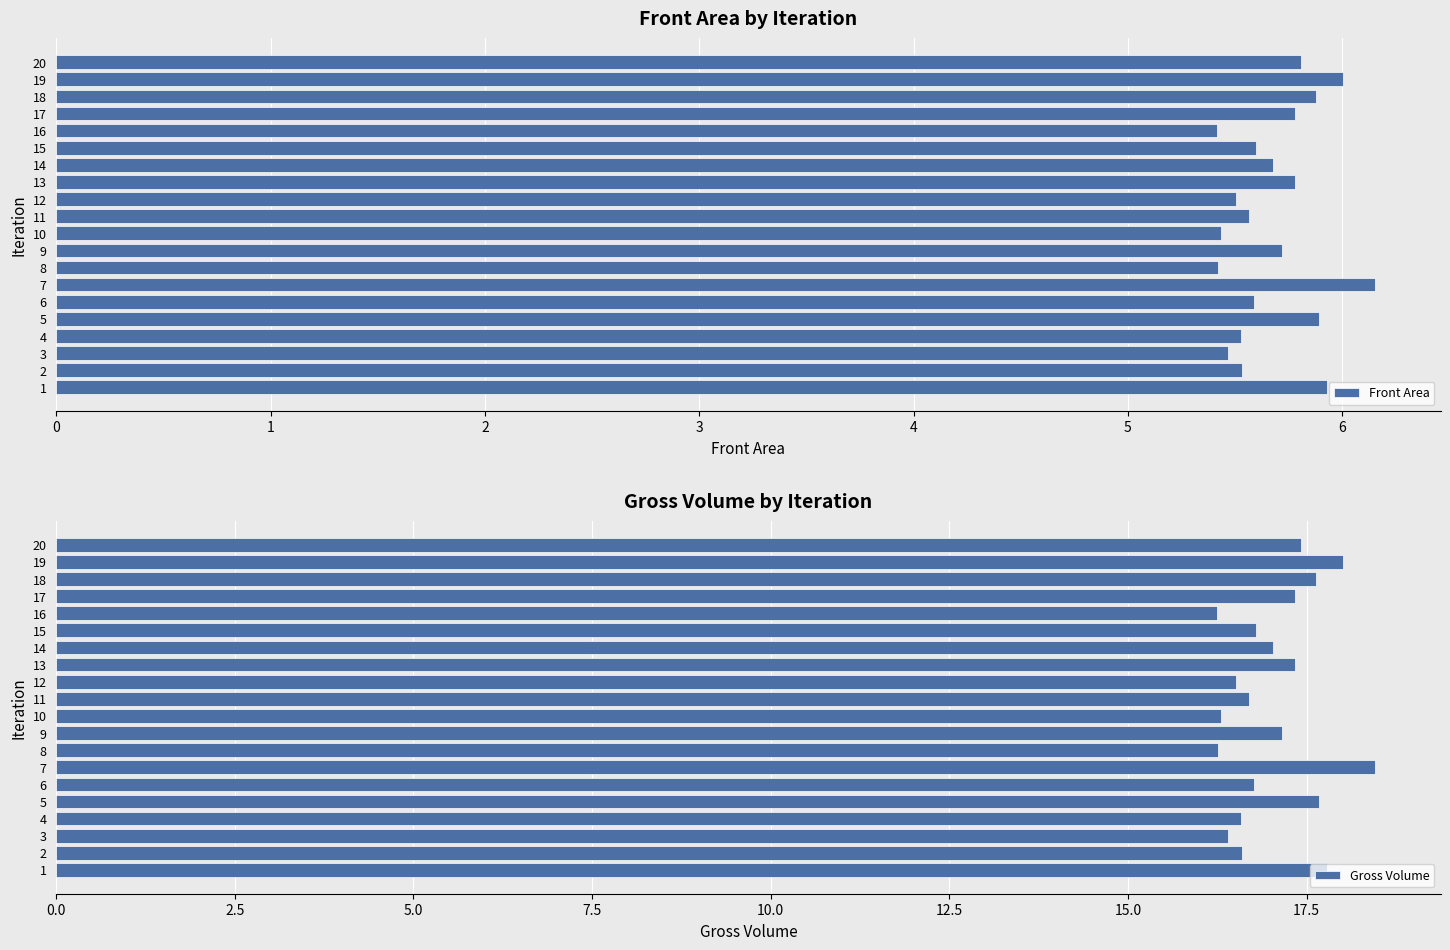

Reading right to left, what are all the values shown in this chart?

Front Area: 5.8	6.0	5.9	5.8	5.4	5.6	5.7	5.8	5.5	5.6	5.4	5.7	5.4	6.2	5.6	5.9	5.5	5.5	5.5	5.9
Gross Volume: 17.4	18.0	17.6	17.3	16.2	16.8	17.0	17.3	16.5	16.7	16.3	17.2	16.3	18.5	16.8	17.7	16.6	16.4	16.6	17.8